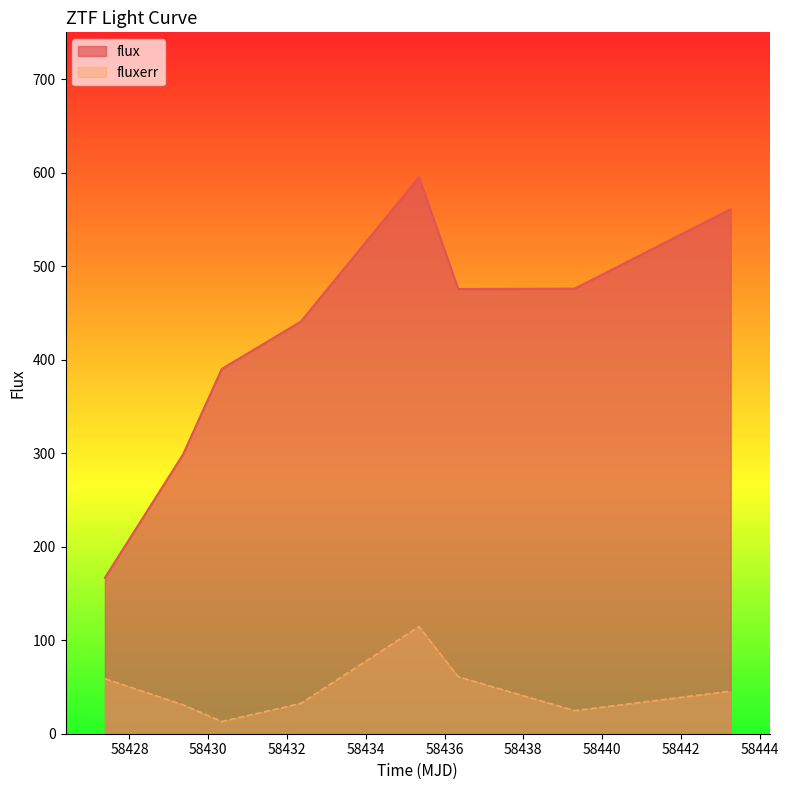

What is the lowest value of the flux series?

166.8